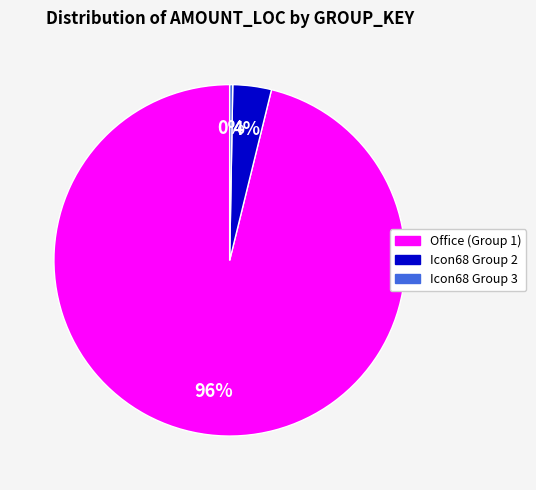

Which slice is the smallest?

Icon68 Group 3